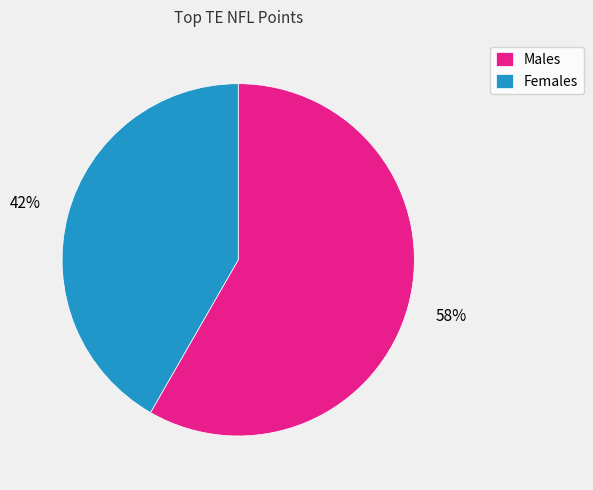

To the nearest percent, what is the average slice percentage?

50%